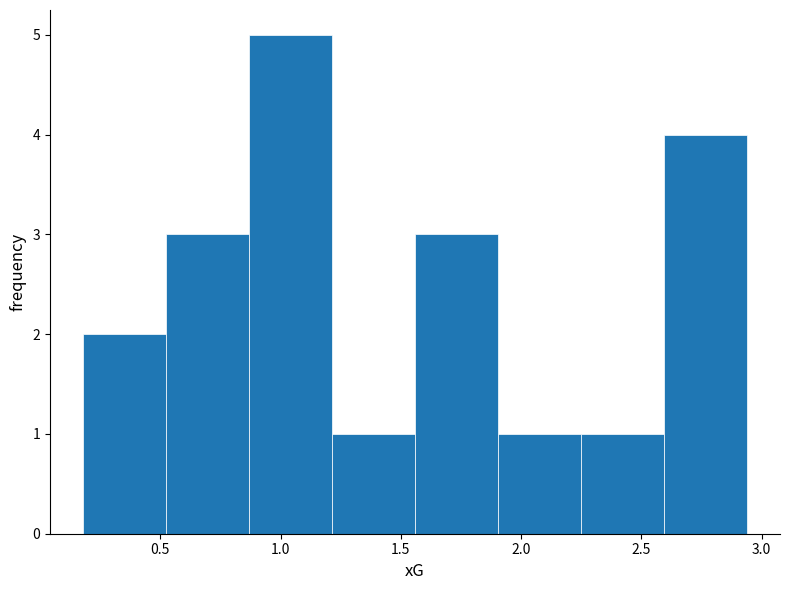

Which range on the x-axis has the tallest bar?

0.85 to 1.20